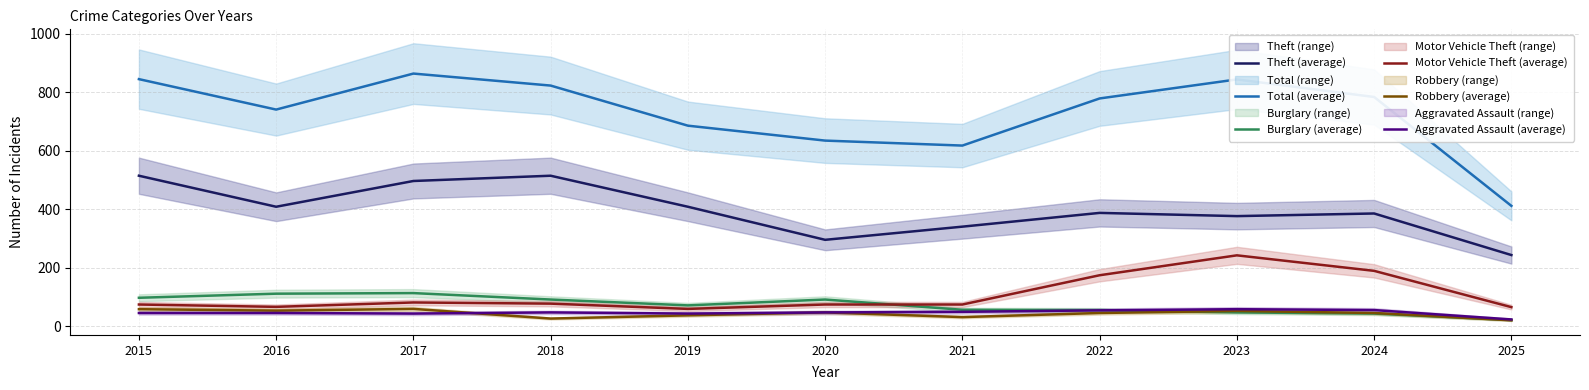

In Burglary (average), how many points are higher than both neighbors (excluding endpoints)?

2